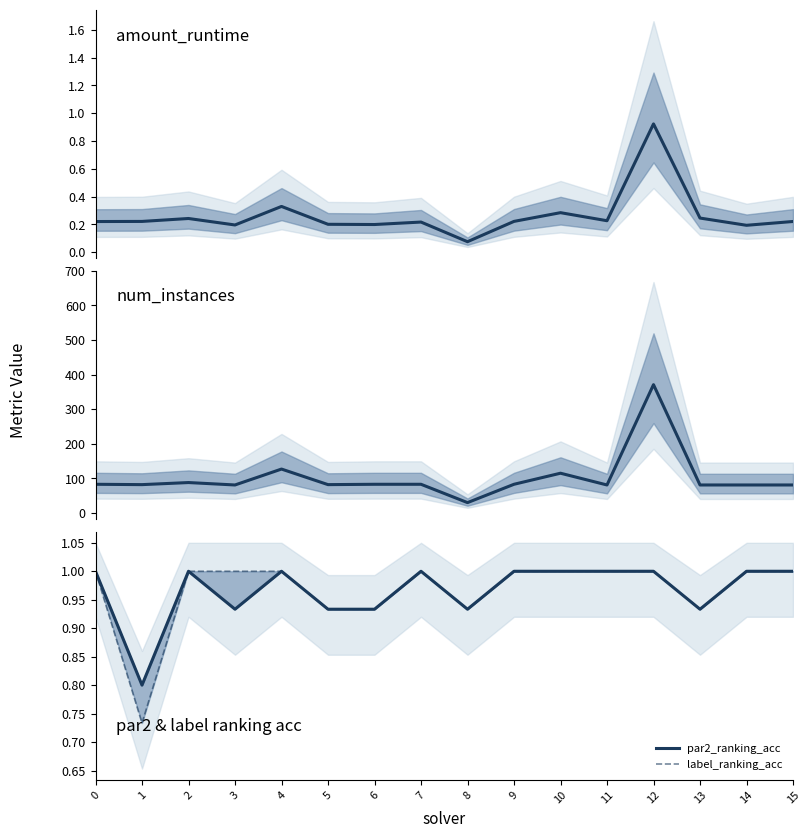

What is the value of the amount_runtime point at the 7th from the left?

0.2